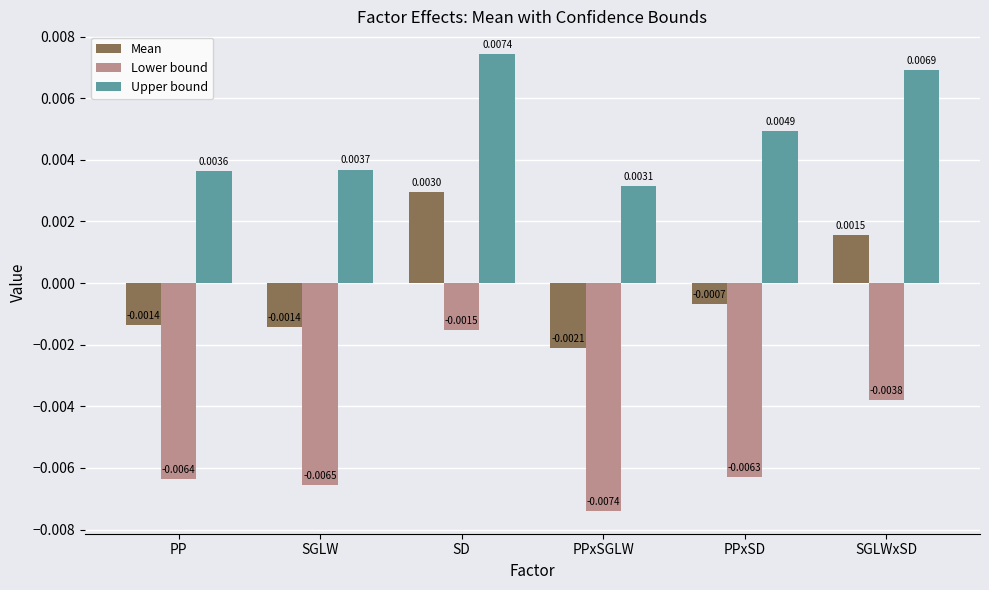

How many bars are there in each group?

3